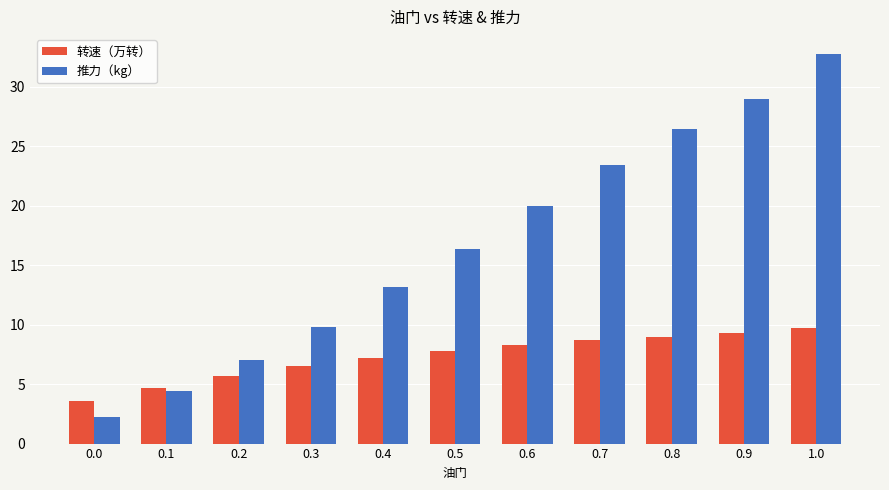

Rank the series by their average value, from lowest to highest.

转速（万转）, 推力（kg）